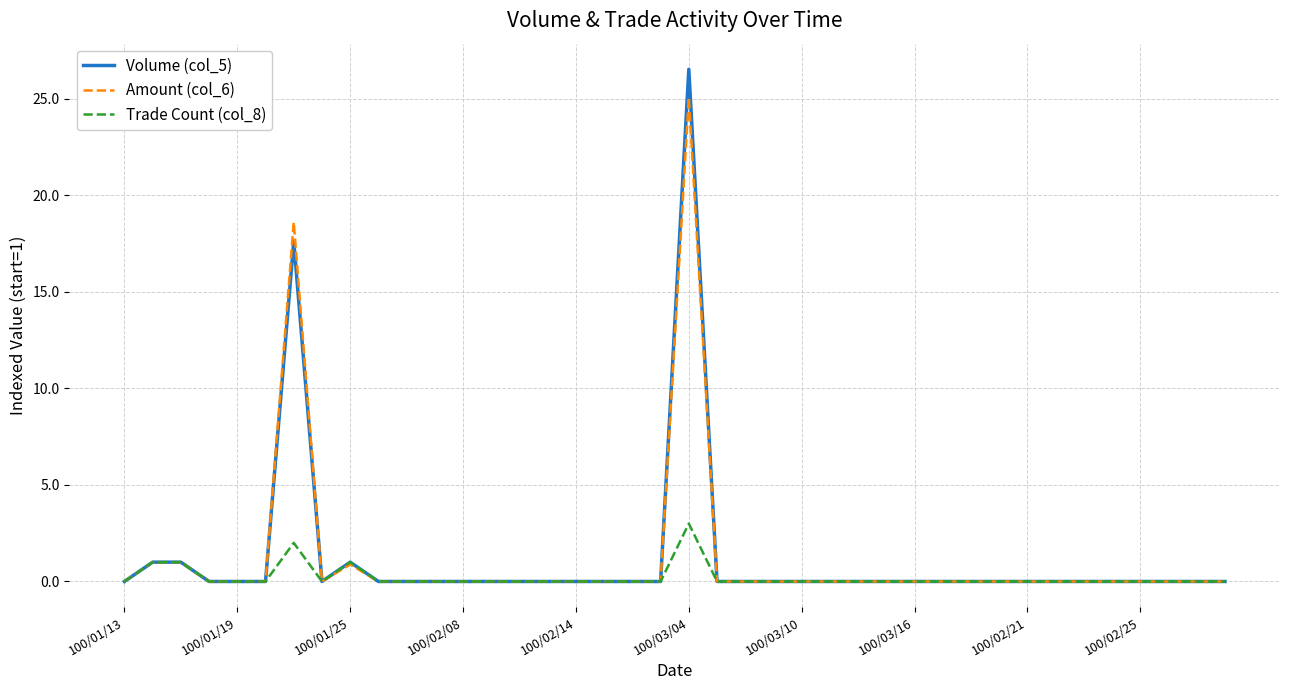

Which series has the largest range (max minus min)?

Volume (col_5)